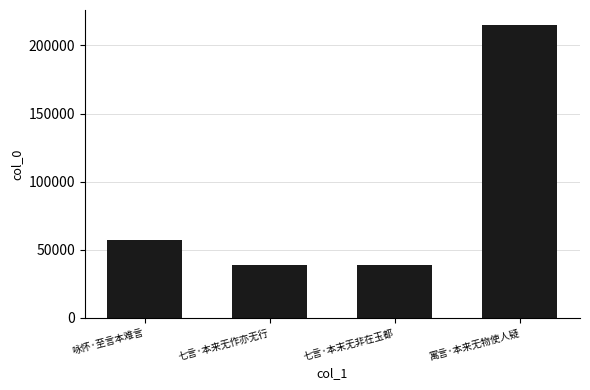

Read the value at 七言·本来无作亦无行.

38904